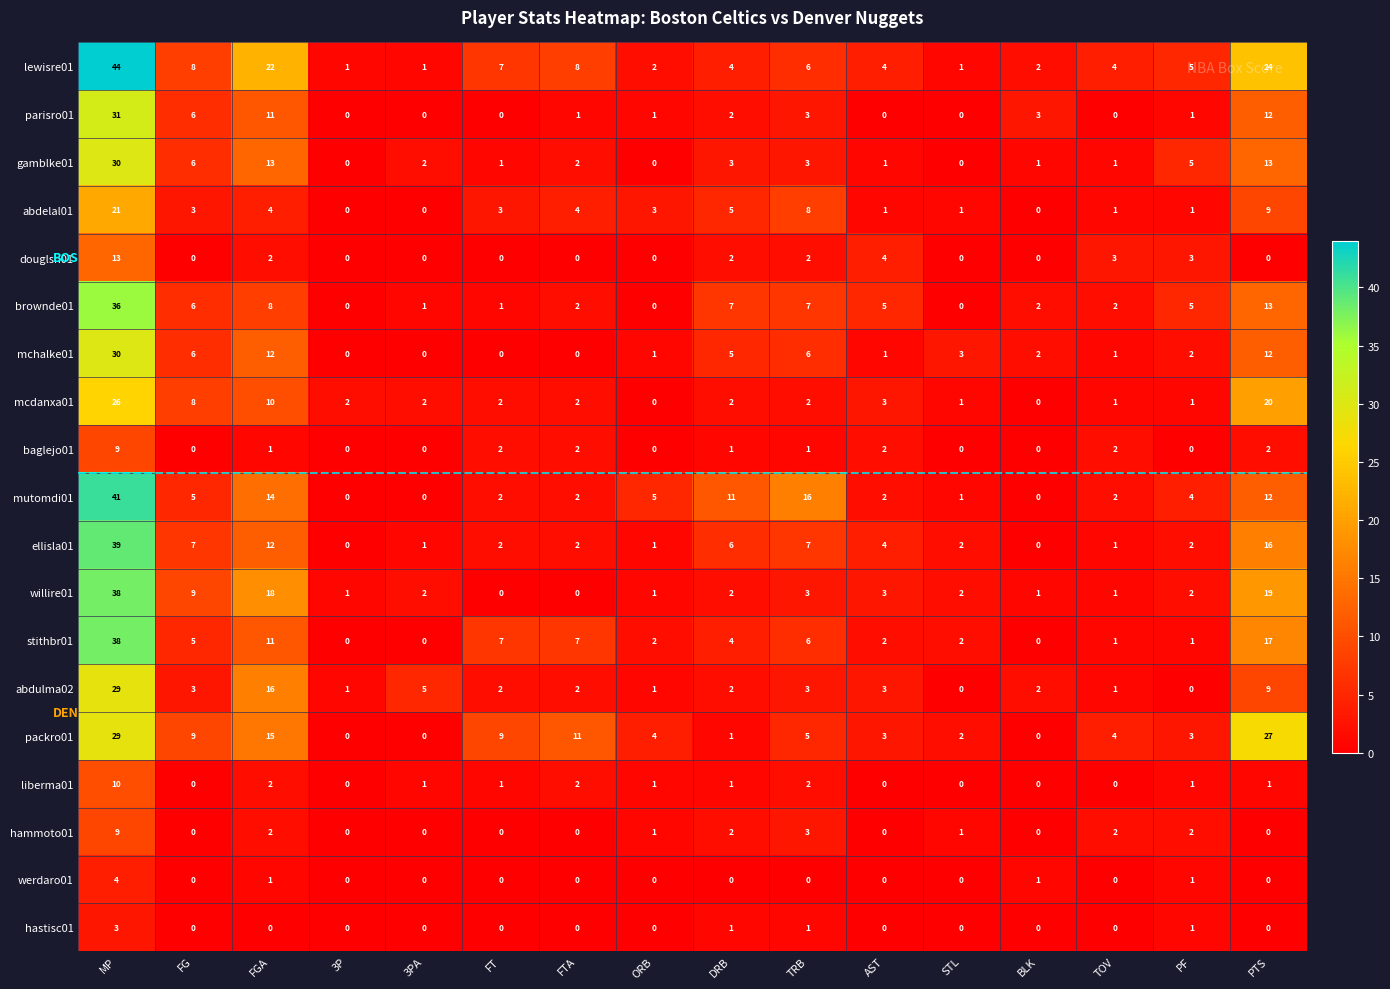

The value of baglejo01 at AST is 2. True or false?

True